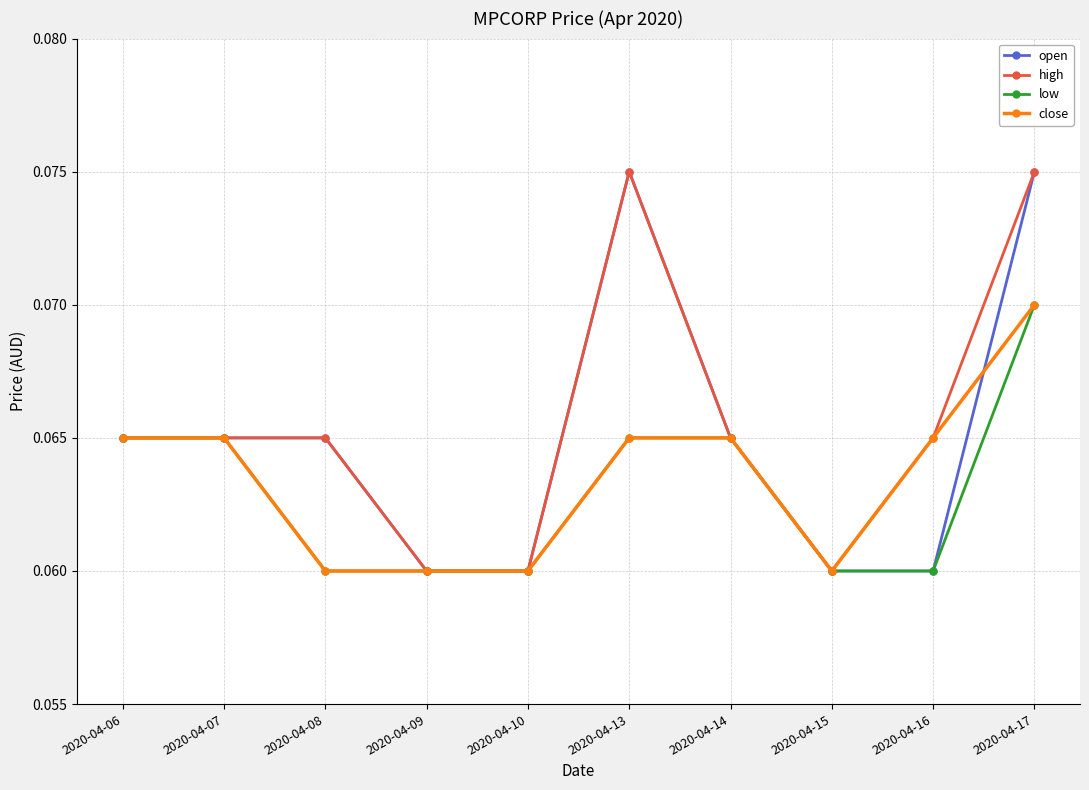

The close series shows 0.0 at 2020-04-09. True or false?

False